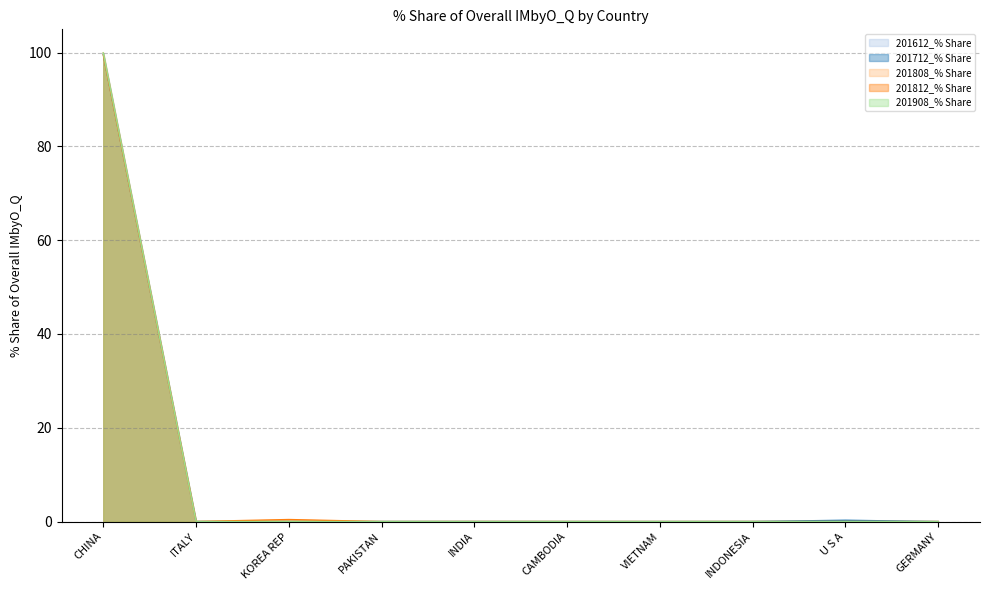

Reading left to right, extract all data points from this chart.

201612_% Share: 99.9	0.0	0.0	0.0	0.0	0.0	0.0	0.0	0.0	0.0
201712_% Share: 99.7	0.0	0.0	0.0	0.0	0.0	0.0	0.0	0.3	0.0
201808_% Share: 100.0	0.0	0.0	0.0	0.0	0.0	0.0	0.0	0.0	0.0
201812_% Share: 99.5	0.0	0.4	0.0	0.0	0.0	0.0	0.0	0.0	0.0
201908_% Share: 99.9	0.0	0.0	0.0	0.0	0.0	0.0	0.0	0.0	0.0